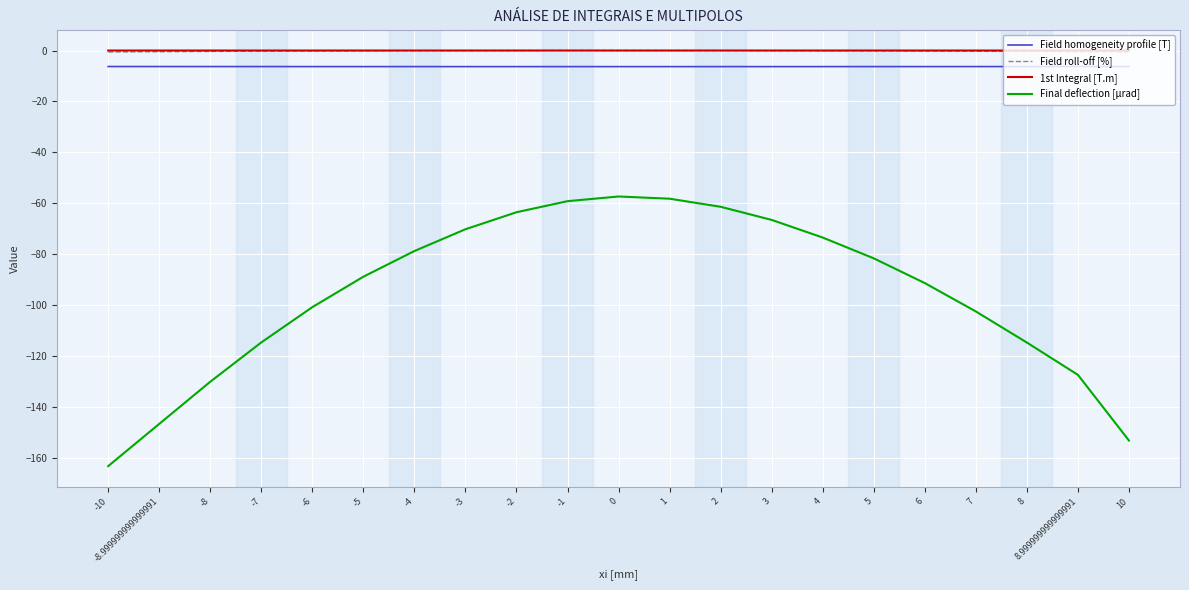

Is the value of Field homogeneity profile [T] at 1 greater than the value of Final deflection [μrad] at 4?

Yes